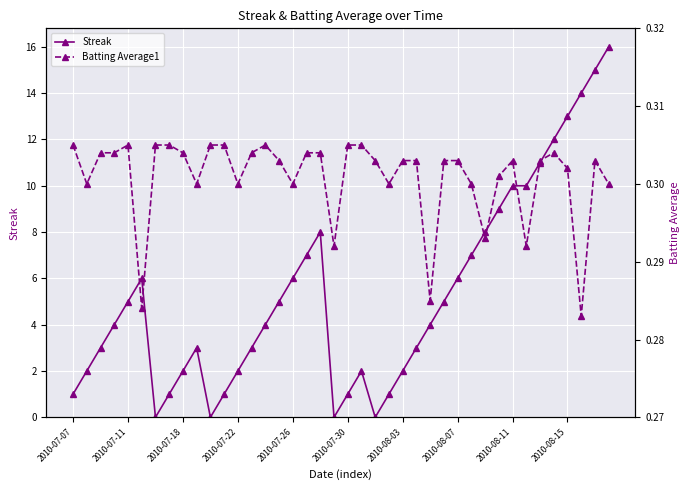

The value of Streak at 2010-07-26 is 6. True or false?

True